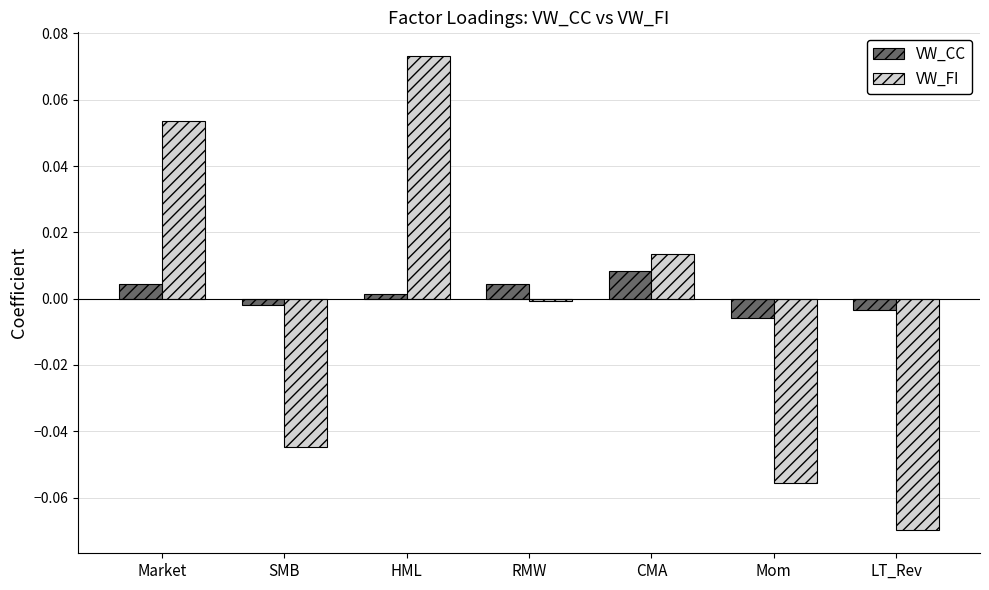

Which label corresponds to the smallest value in the chart?

LT_Rev